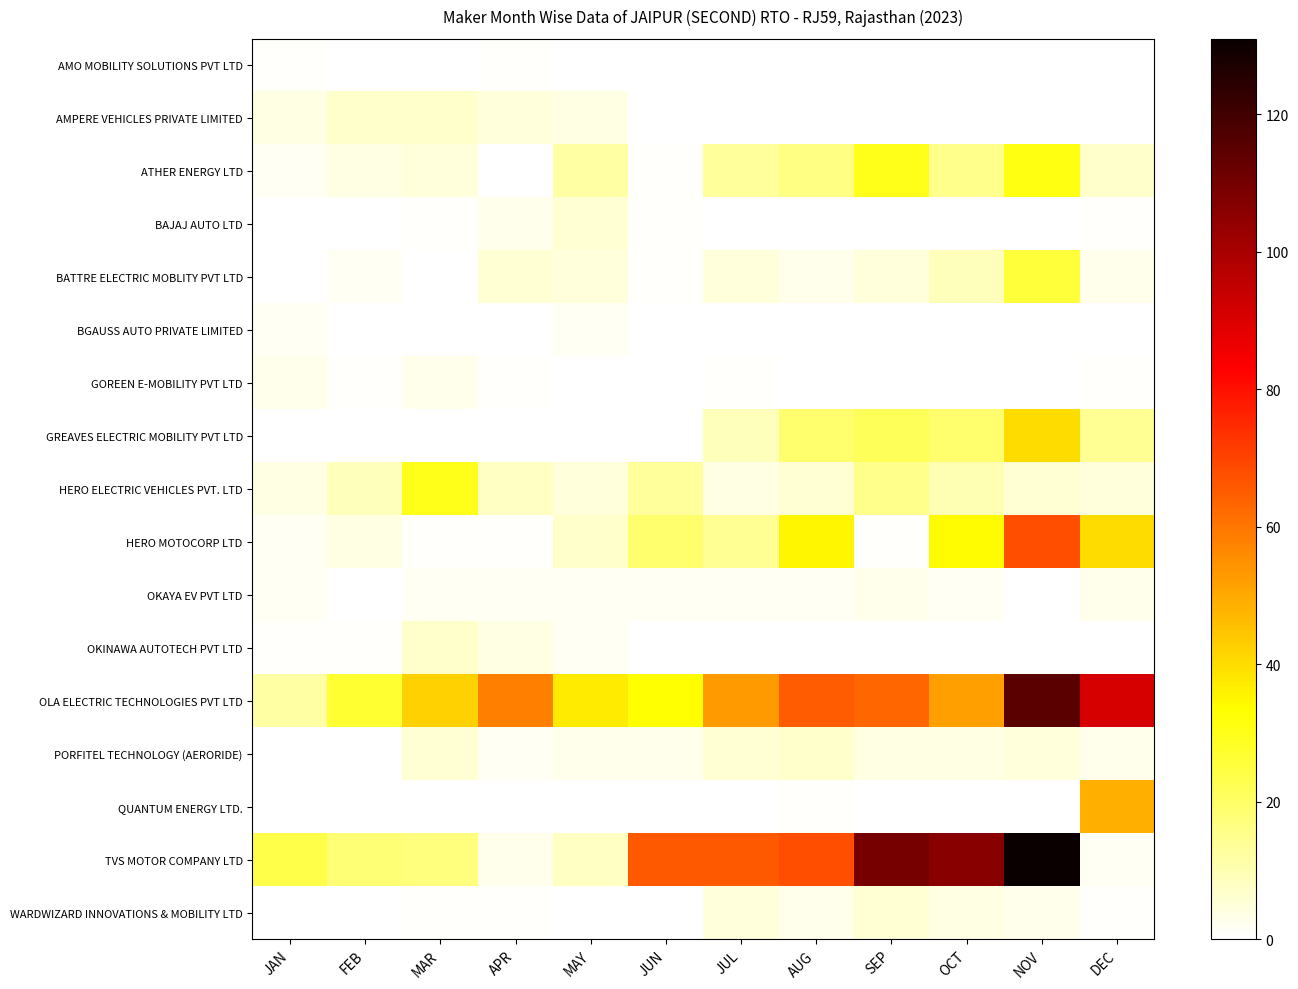

What is the maximum value shown in the chart?

131